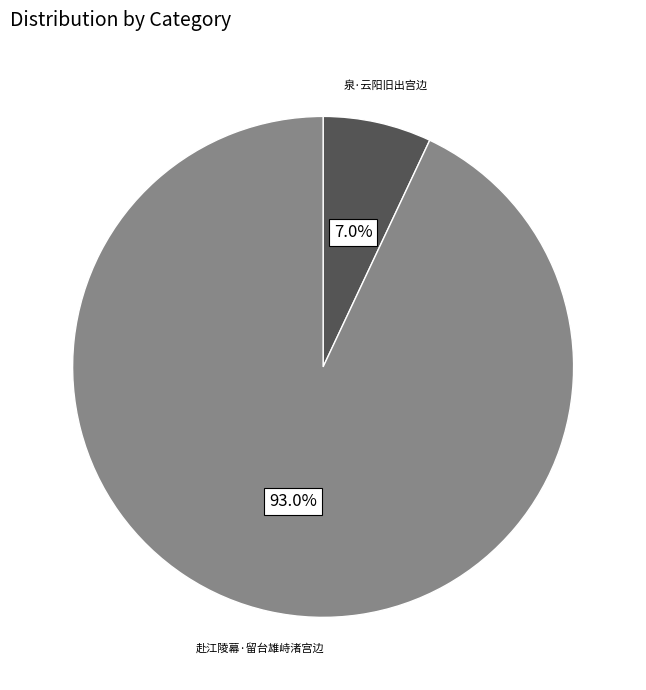

True or false: 泉·云阳旧出宫边 accounts for 7% of the total.

True